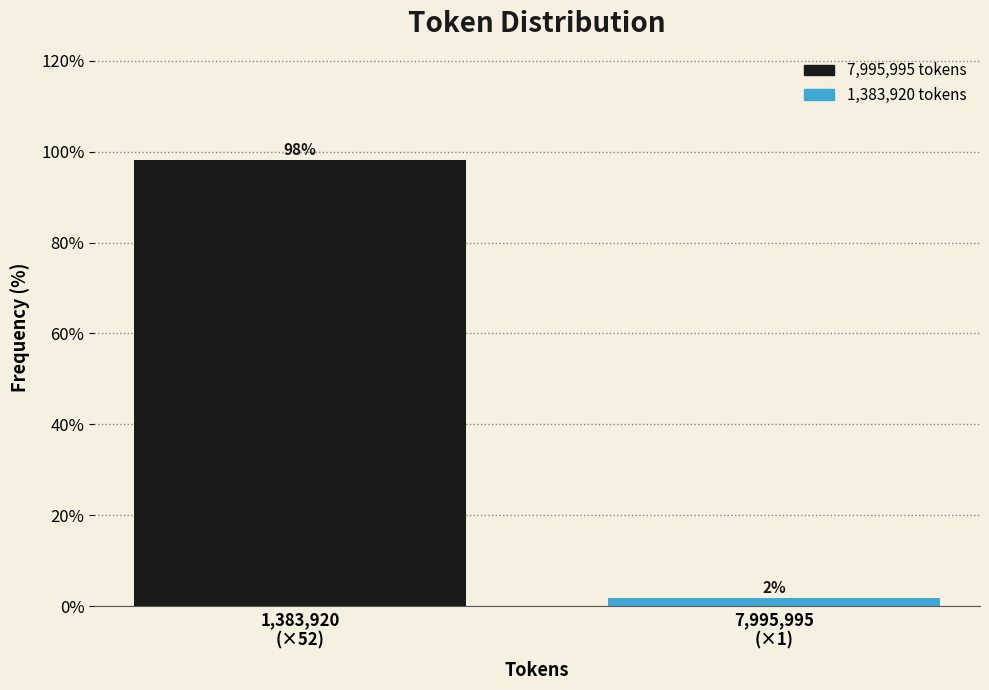

What is the maximum value shown in the chart?

98.1